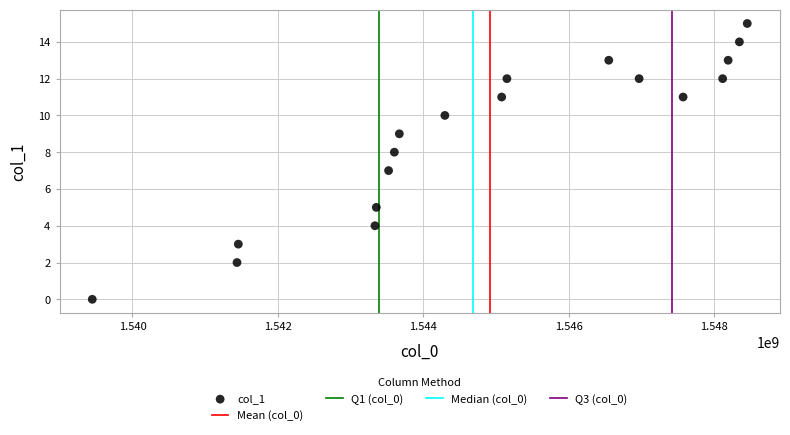

What is the range of X values (max minus min)?

9006824